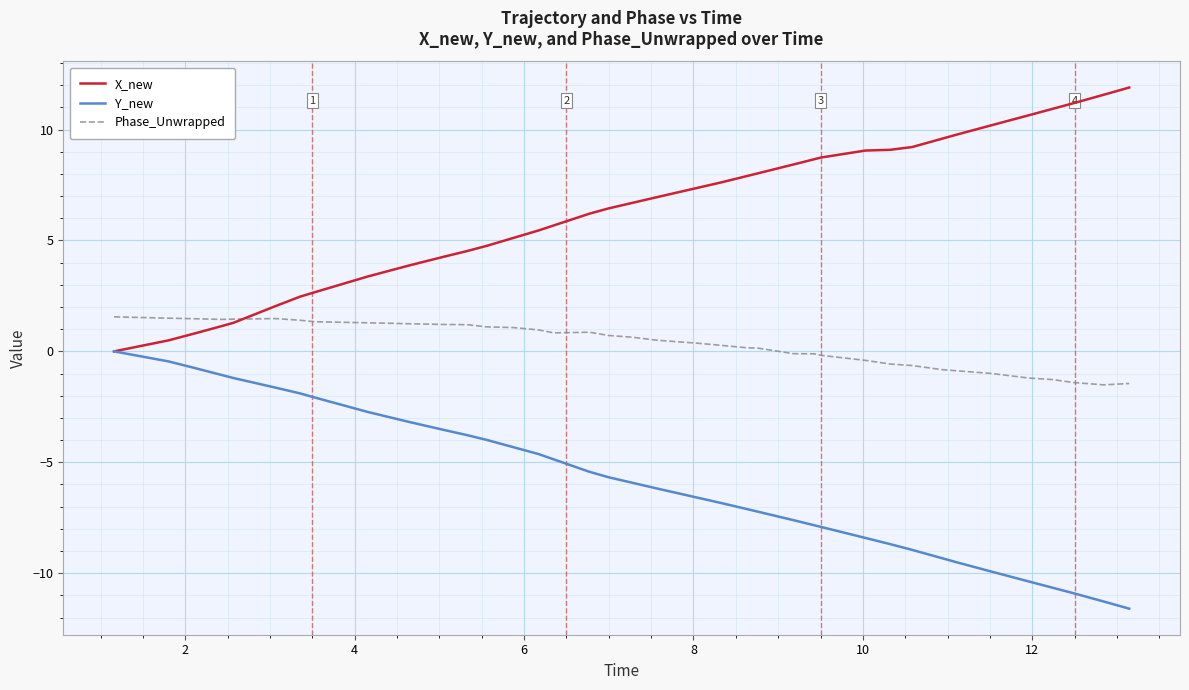

Rank the series by their maximum value, from lowest to highest.

Y_new, Phase_Unwrapped, X_new